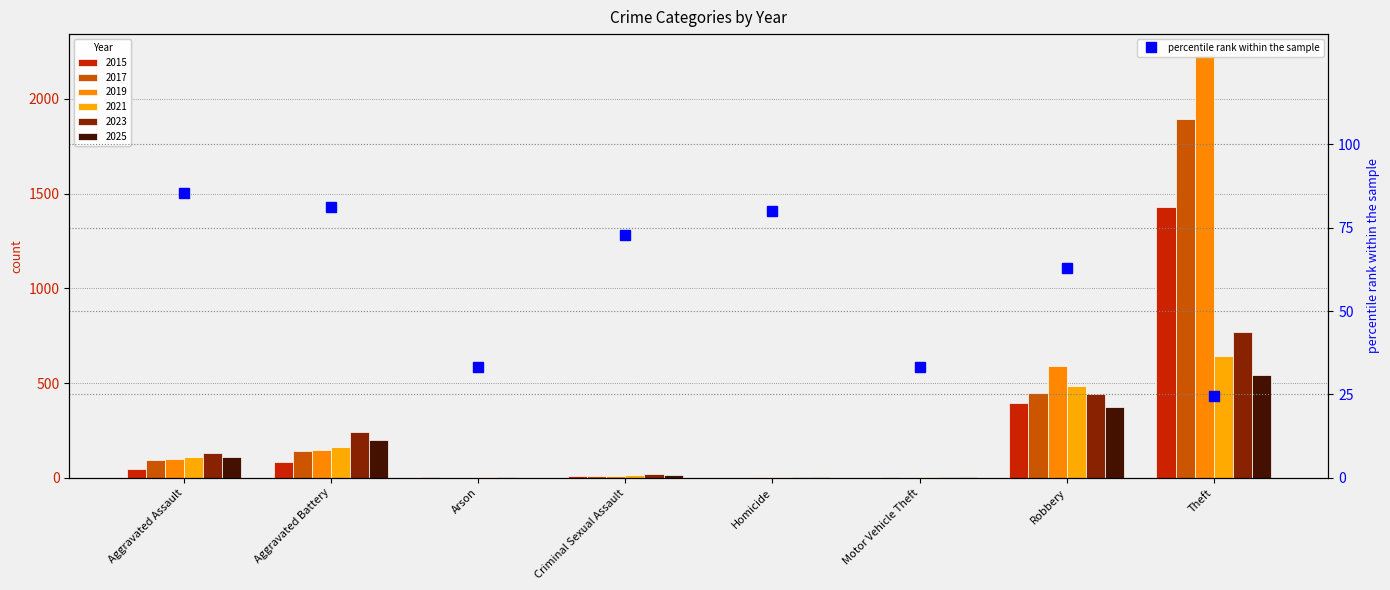

Which has a higher value, Homicide or Theft?

Homicide